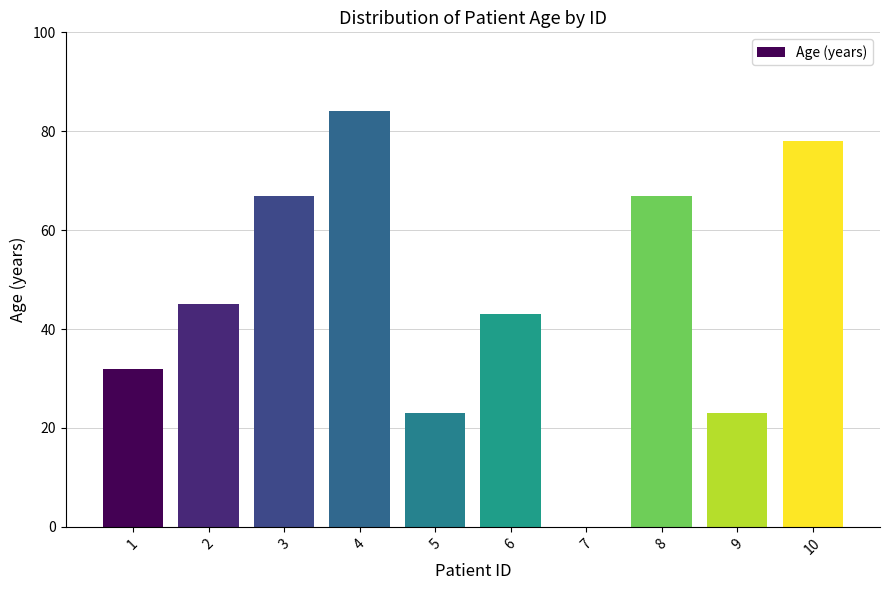

What is the change in value from 2 to 3?

+22